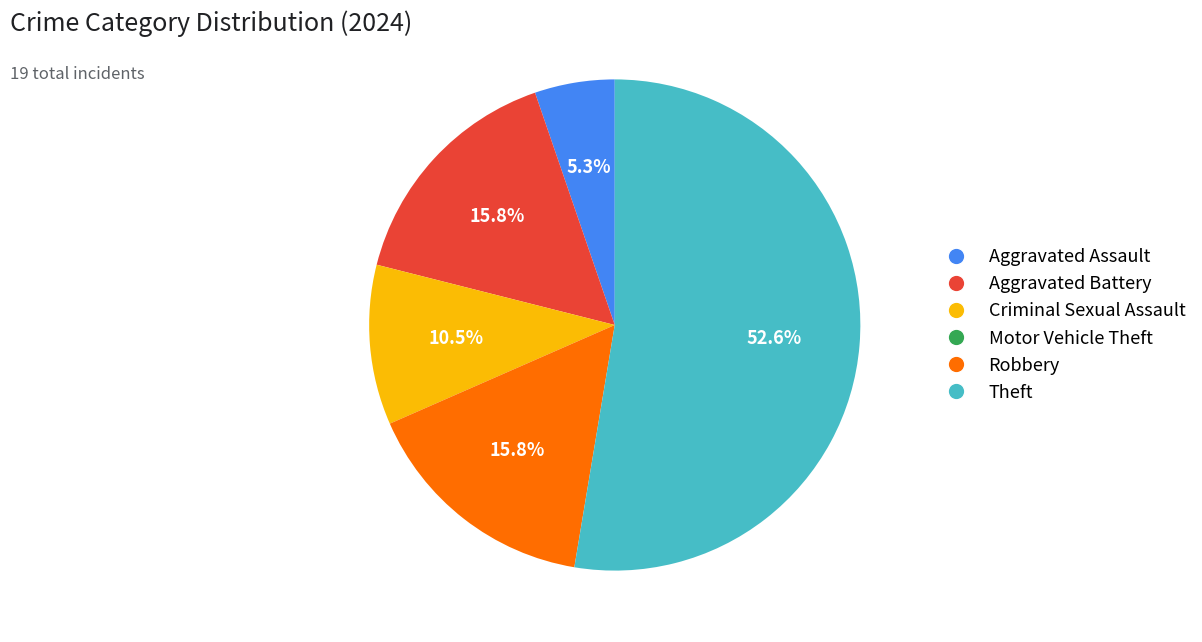

Combined, do Robbery and Theft account for over 50%?

Yes